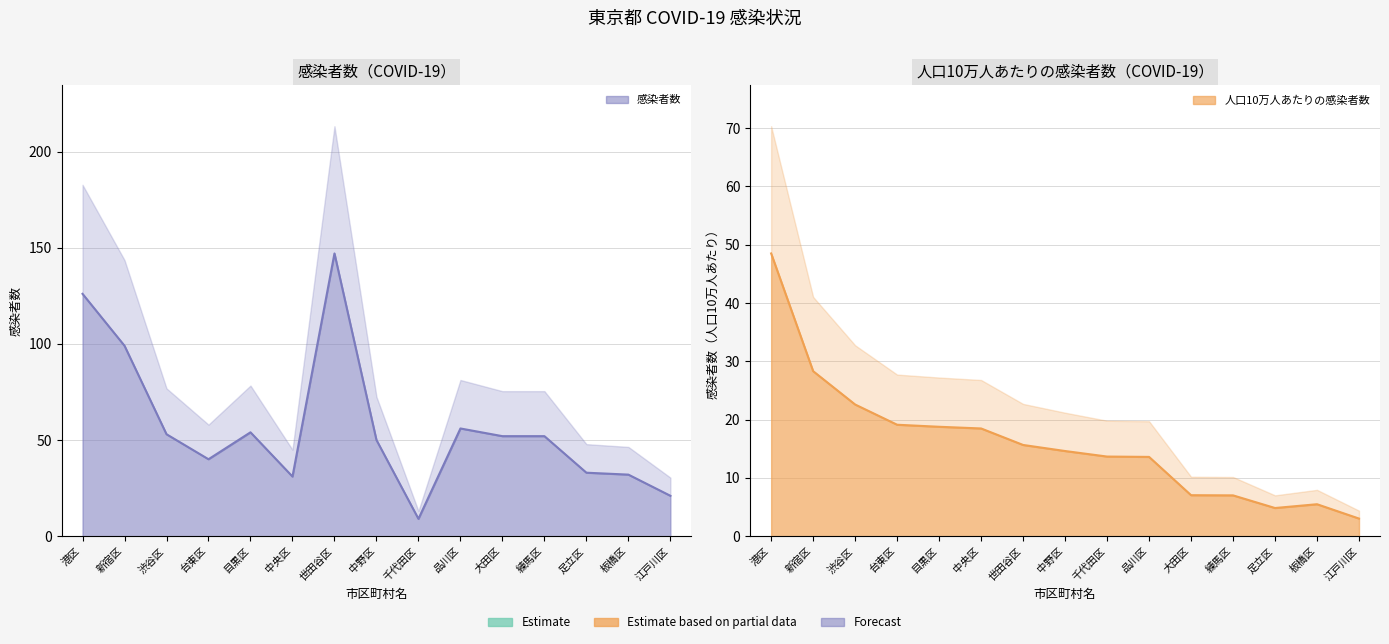

Reading right to left, extract all data points from this chart.

感染者数: 江戸川区=21.0	板橋区=32.0	足立区=33.0	練馬区=52.0	大田区=52.0	品川区=56.0	千代田区=9.0	中野区=50.0	世田谷区=147.0	中央区=31.0	目黒区=54.0	台東区=40.0	渋谷区=53.0	新宿区=99.0	港区=126.0
人口10万人あたりの感染者数: 江戸川区=3.0	板橋区=5.5	足立区=4.8	練馬区=7.0	大田区=7.0	品川区=13.6	千代田区=13.7	中野区=14.6	世田谷区=15.7	中央区=18.5	目黒区=18.8	台東区=19.1	渋谷区=22.6	新宿区=28.3	港区=48.5